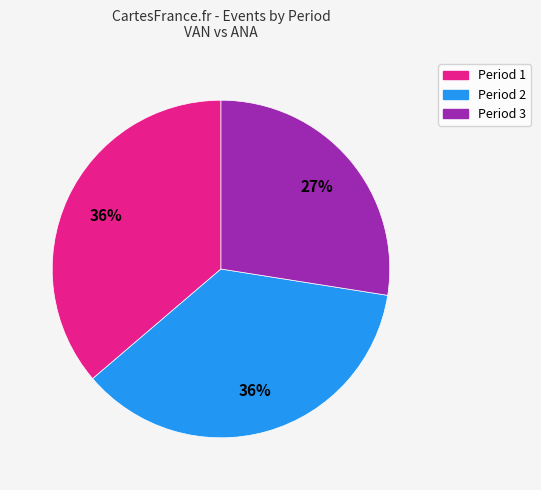

Count the number of slices in the pie.

3